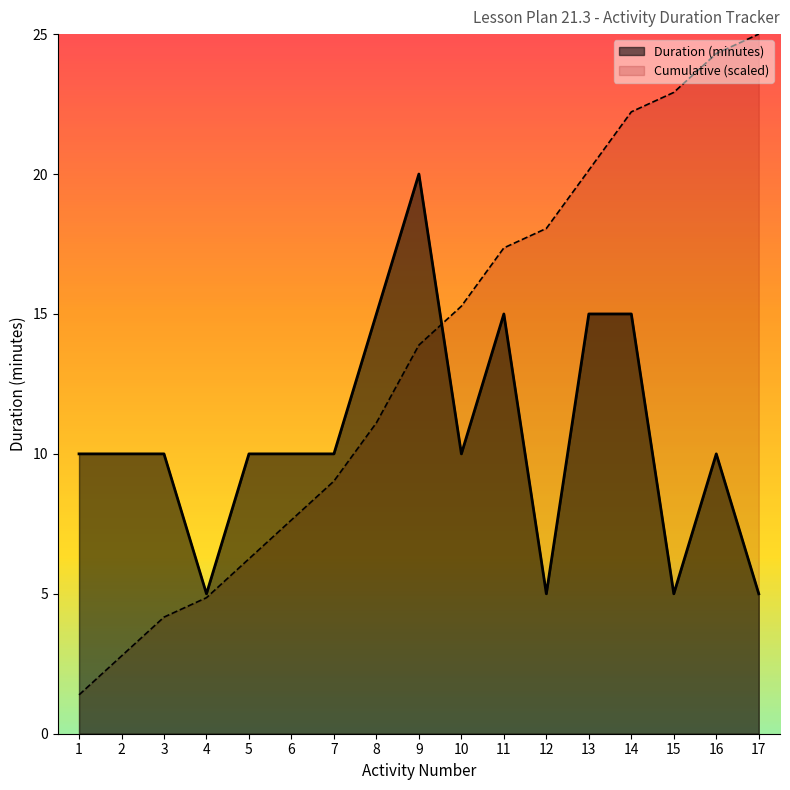

Reading right to left, what are all the values shown in this chart?

17=5	16=10	15=5	14=15	13=15	12=5	11=15	10=10	9=20	8=15	7=10	6=10	5=10	4=5	3=10	2=10	1=10